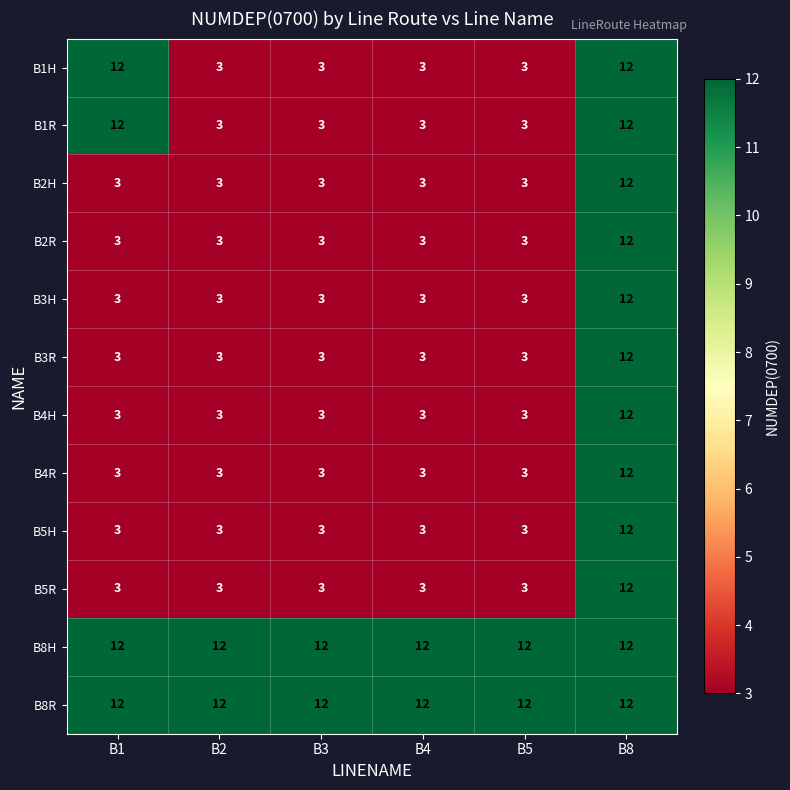

True or false: B4R has a value of 12 at B8.

True